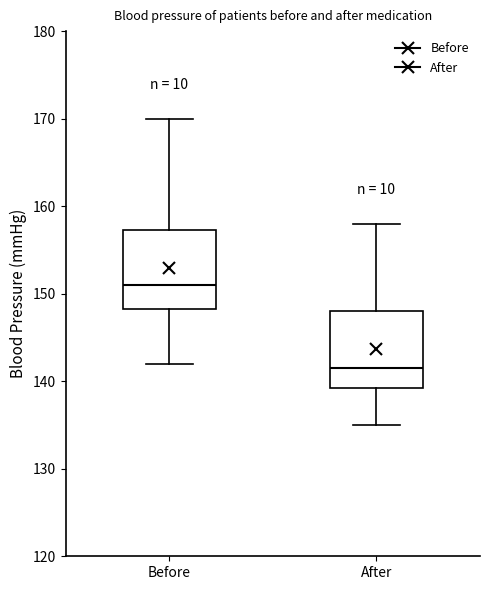

Reading left to right, transcribe this box plot: for each box, give where its median line is, the range the box spans, and where its two whiskers end, as read against the y-axis. The values are not printed on the chart, so give them approximately, as read against the axis.

Before: median 151, box 148 to 157, whiskers 142 to 170
After: median 142, box 139 to 148, whiskers 135 to 158